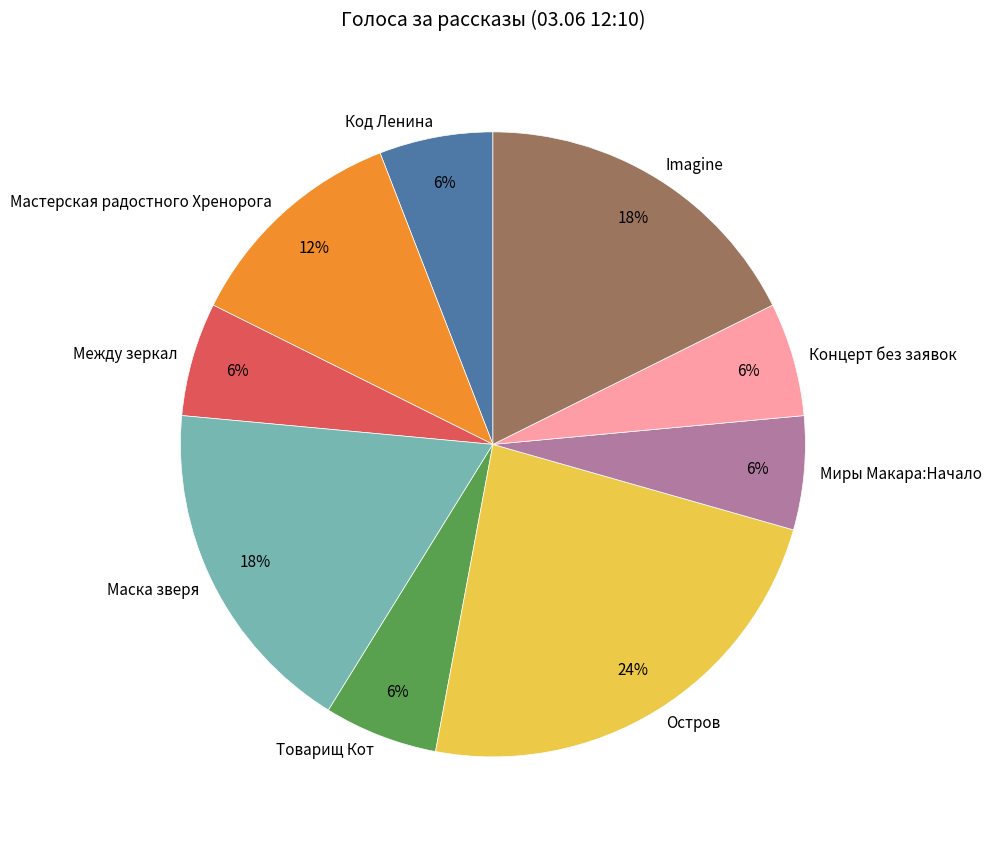

To the nearest percent, what portion does Остров represent?

24%